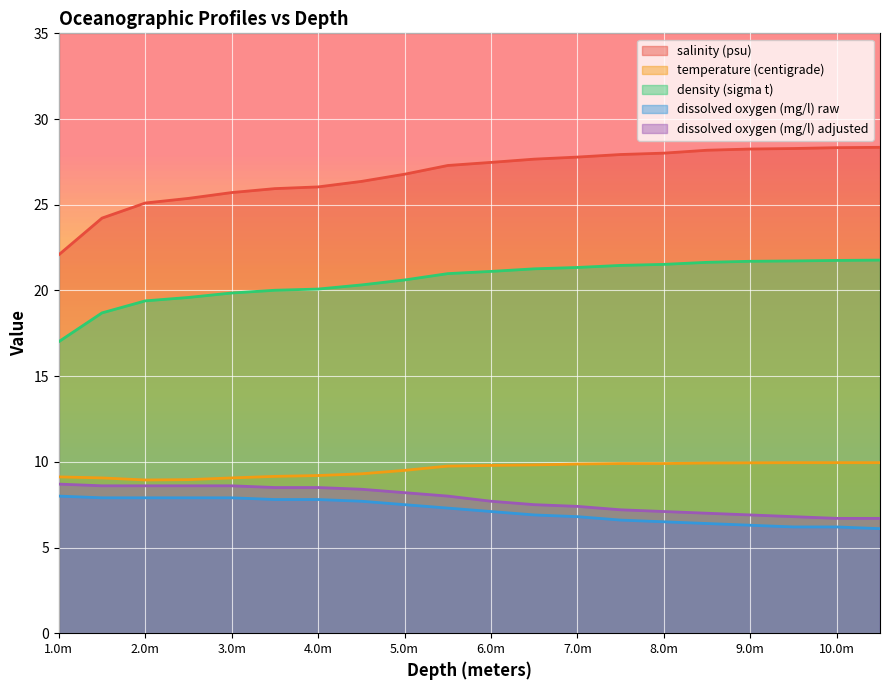

Which series has the widest spread of values?

salinity (psu)